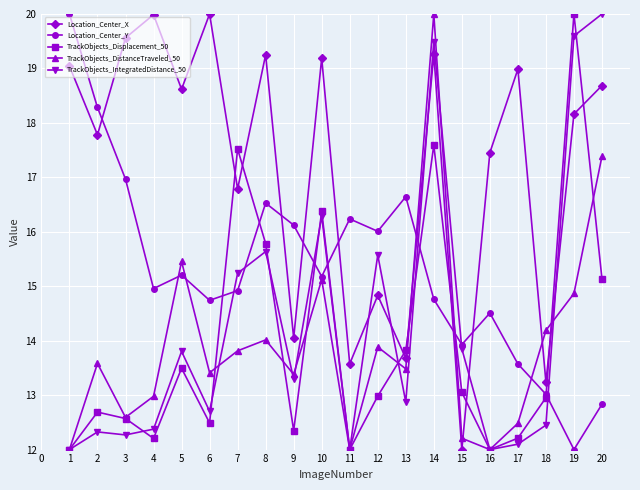

What is the difference between the highest and lowest values at 3?

7.3